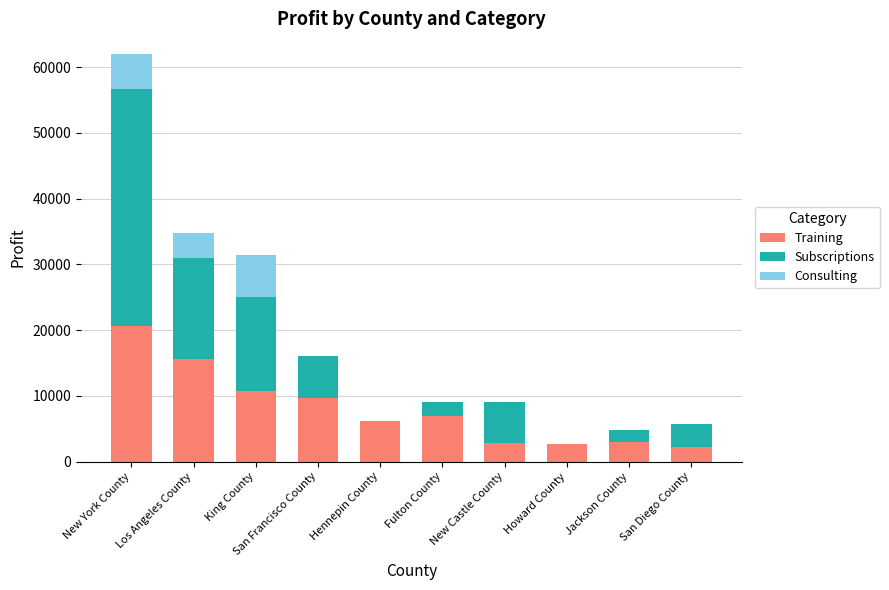

What is the sum of all Training values?

80379.8